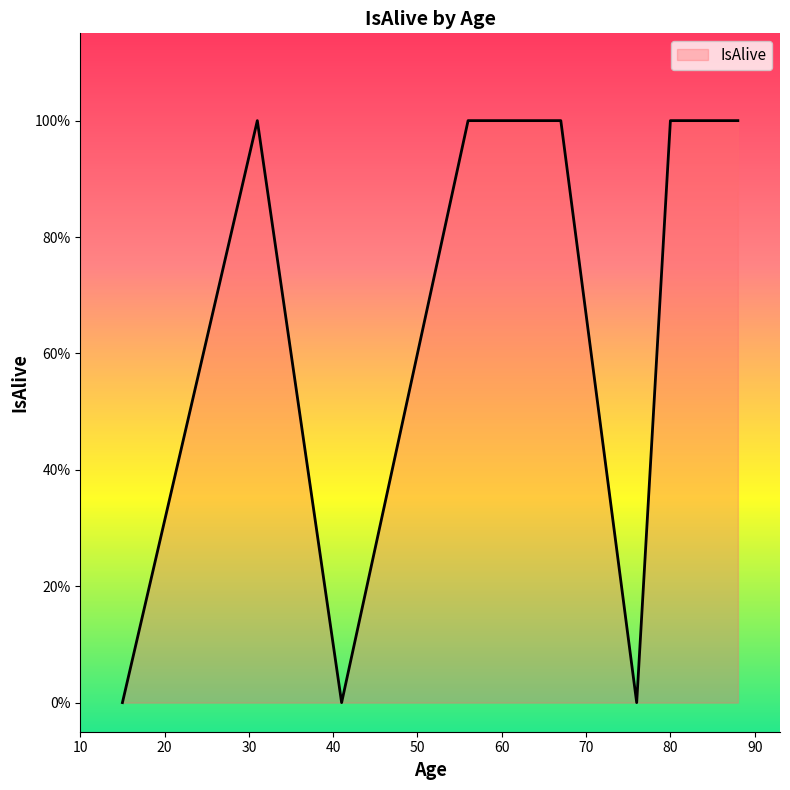

Reading left to right, list all the values displayed in this chart.

0	1	0	1	1	1	0	1	1	1